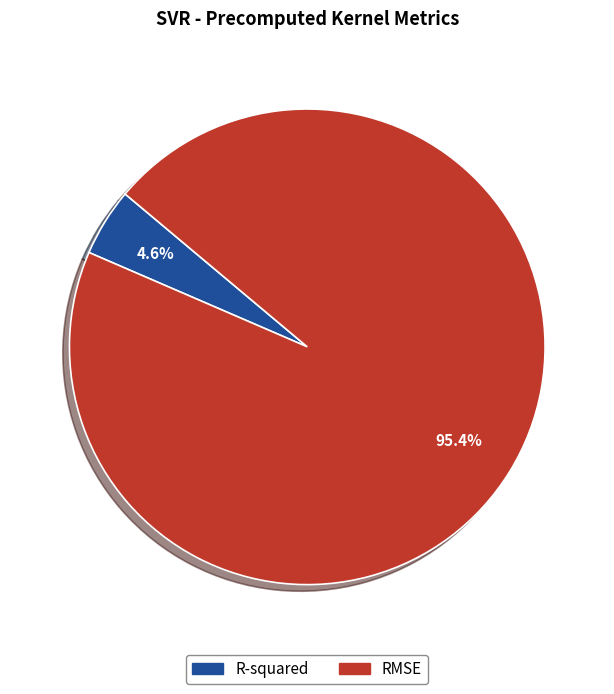

The RMSE slice represents 95% of the pie. True or false?

True